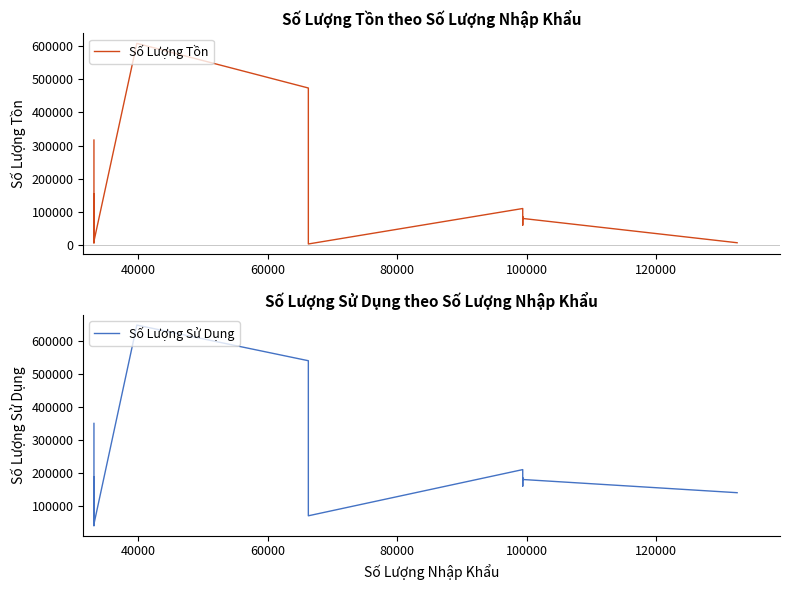

The value of Số Lượng Tồn at 140000 is 203471. True or false?

False